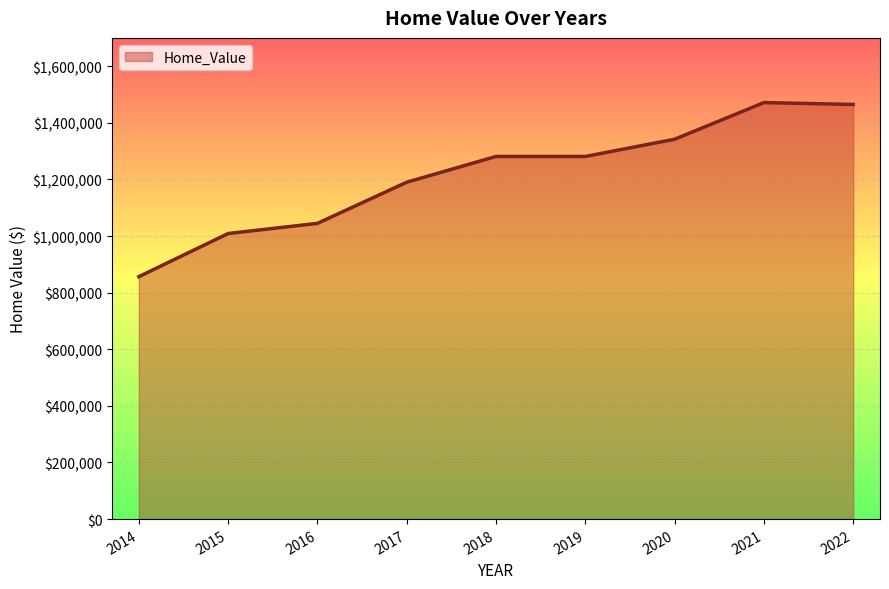

What is the difference between the maximum and minimum values?

614983